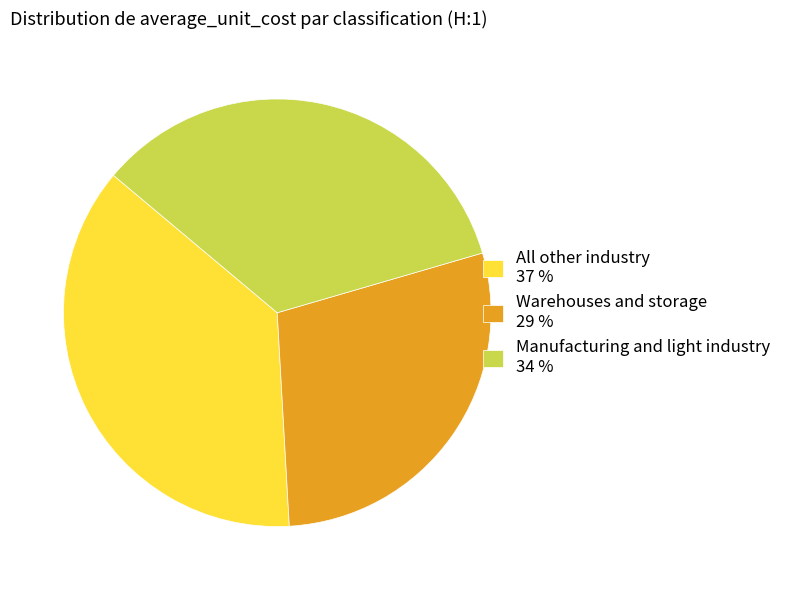

The Manufacturing and light industry slice represents 28% of the pie. True or false?

False